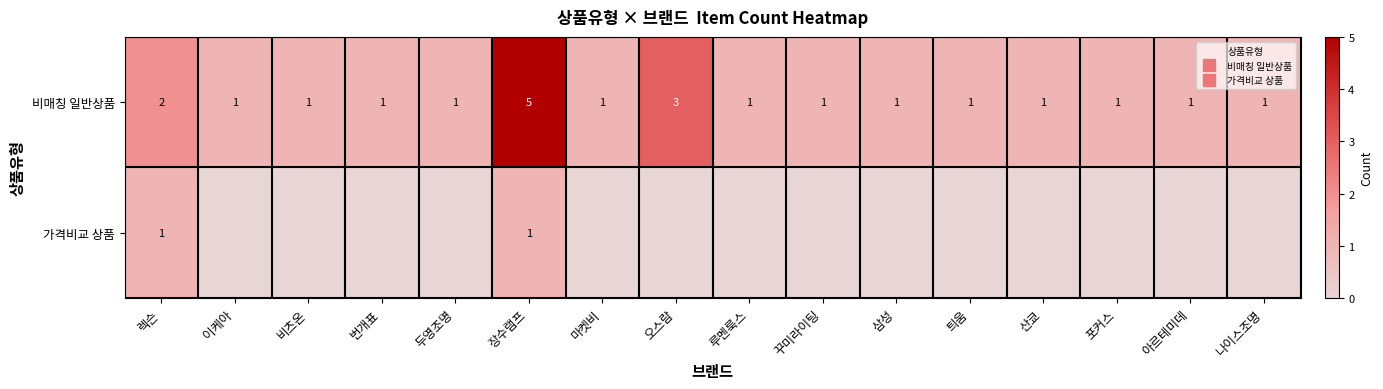

Which series changed the most between 이케아 and 마켓비?

비매칭 일반상품